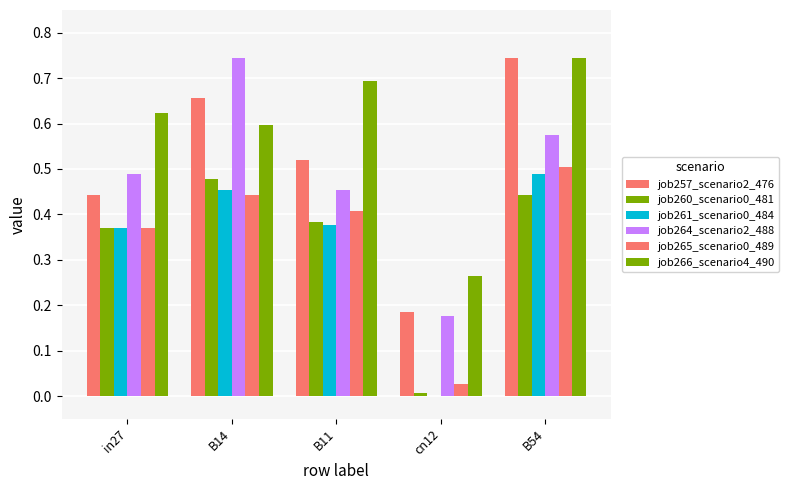

What is the label of the 1st bar from the right?

B54